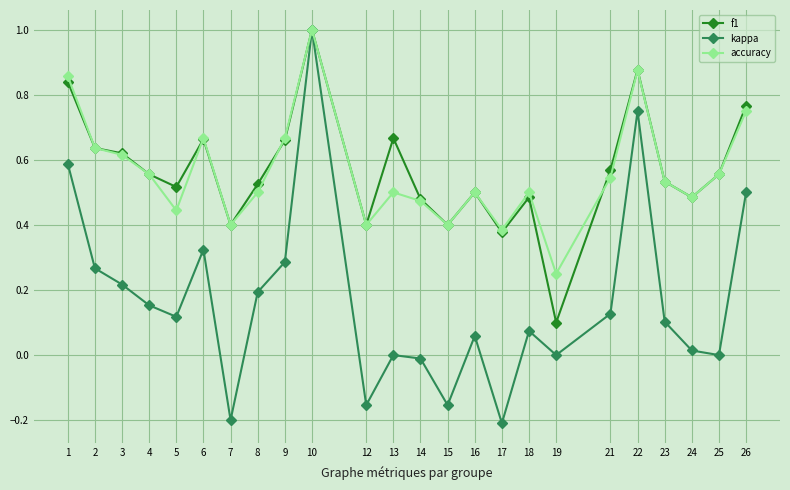

At which category is the sum across all series the highest?

10